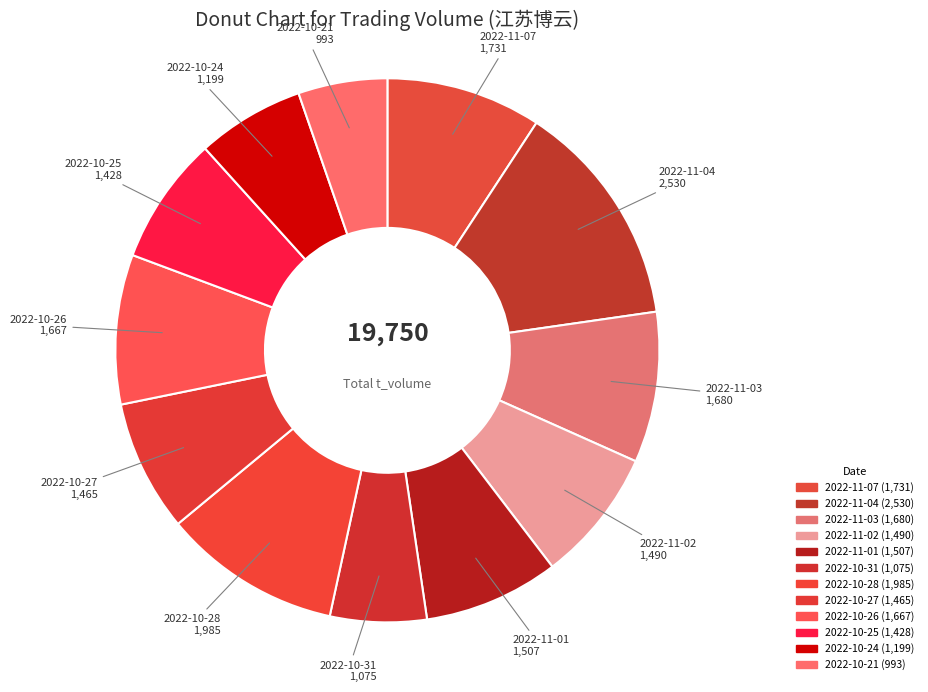

To the nearest percent, what is the difference between the largest and smallest slice percentages?

8%